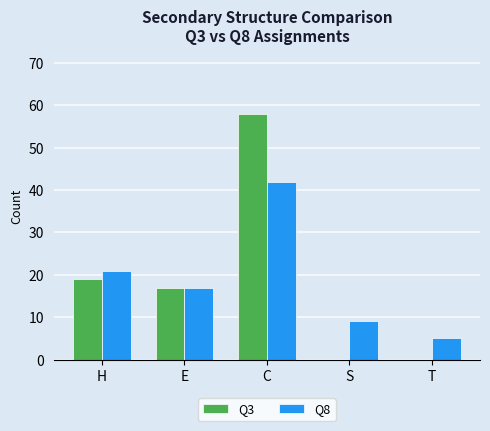

True or false: Q8 has a value of 42 at C.

True